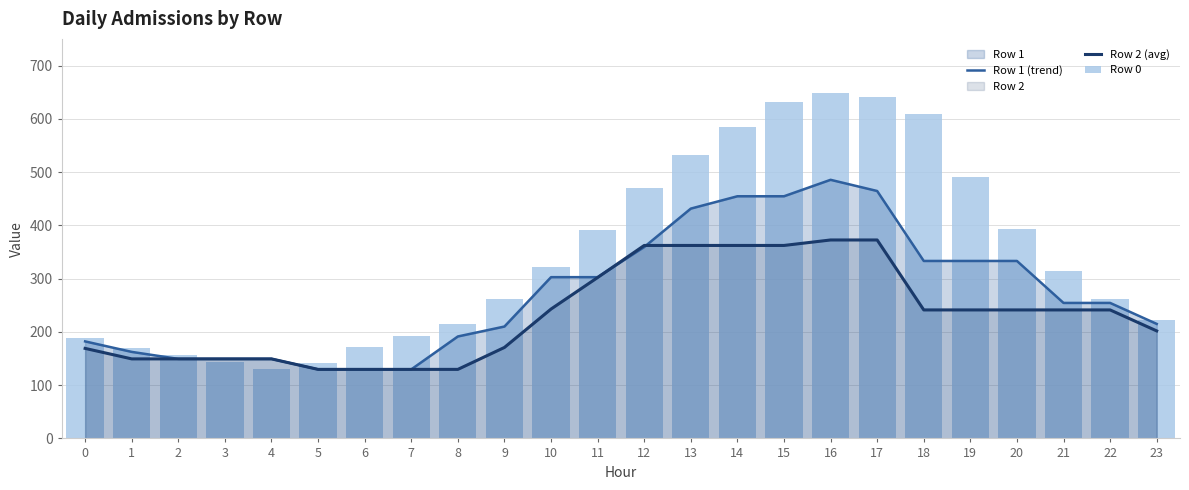

List the labels in order of Row 1 (trend) value, smallest first.

5, 6, 7, 2, 3, 4, 1, 0, 8, 9, 23, 21, 22, 10, 11, 18, 19, 20, 12, 13, 14, 15, 17, 16